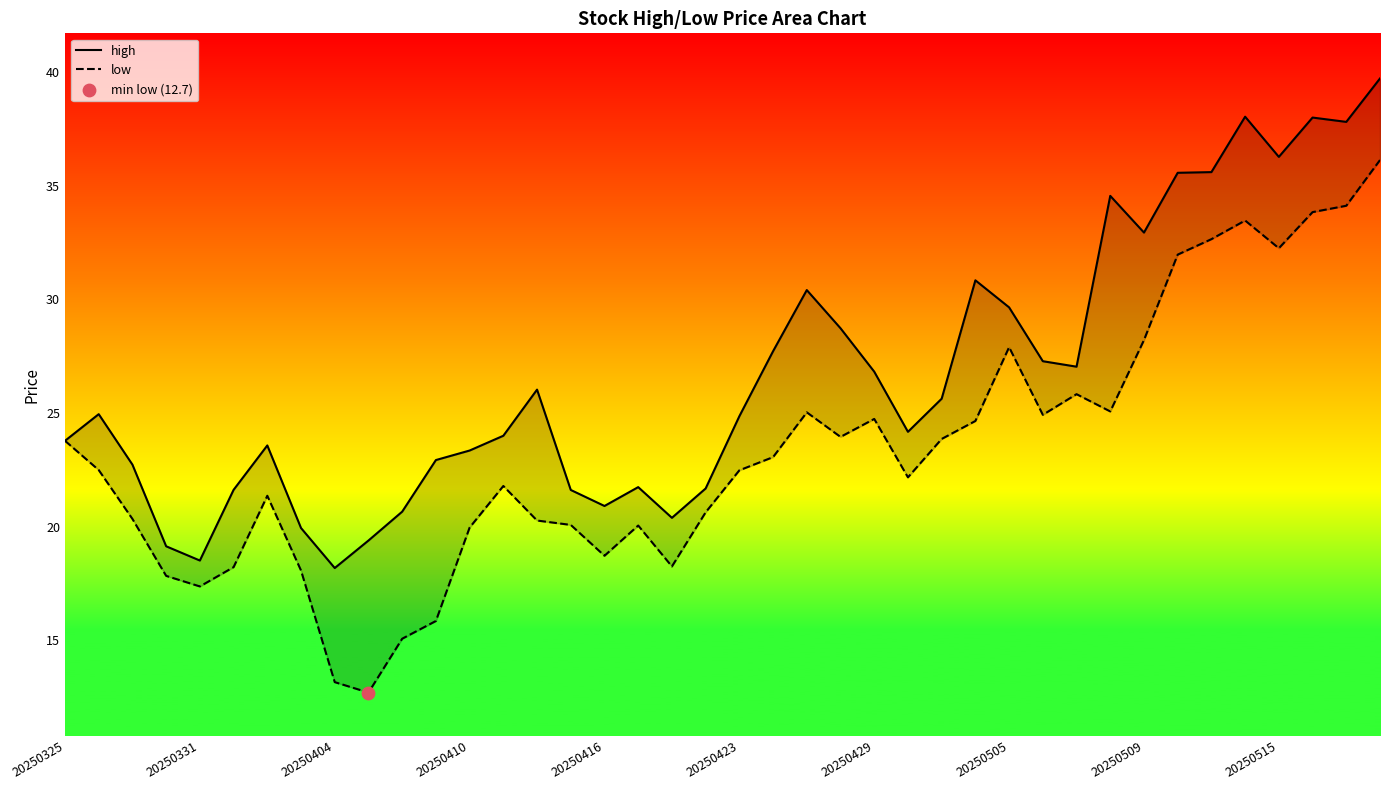

Which series reaches the maximum Y coordinate?

high